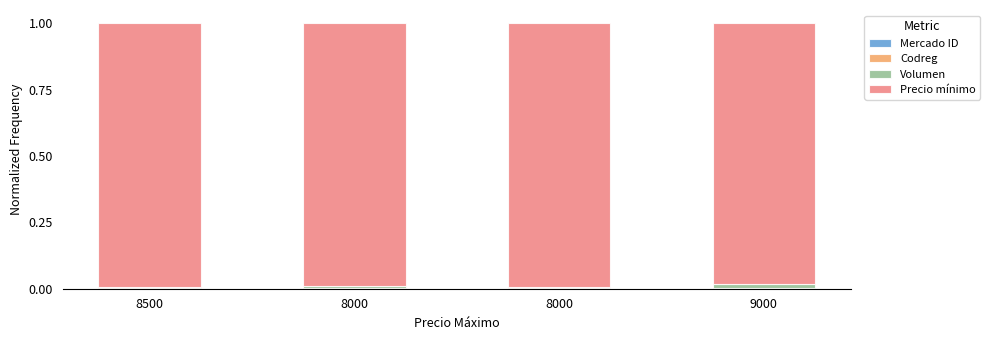

What is the label of the 4th bar from the left?

9000